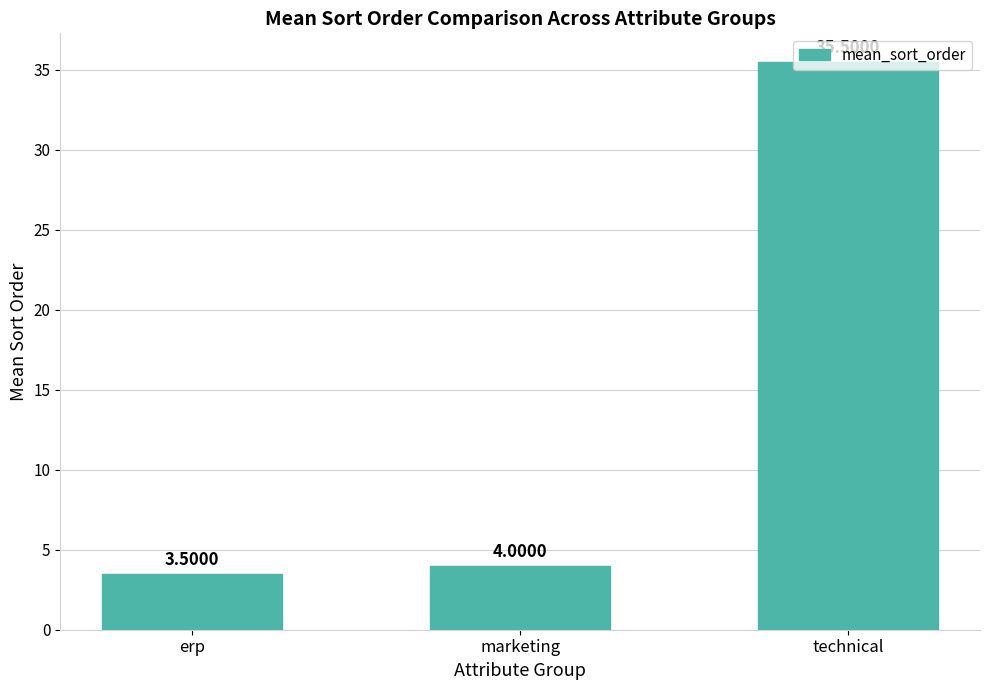

What is the sum of all values?

43.0